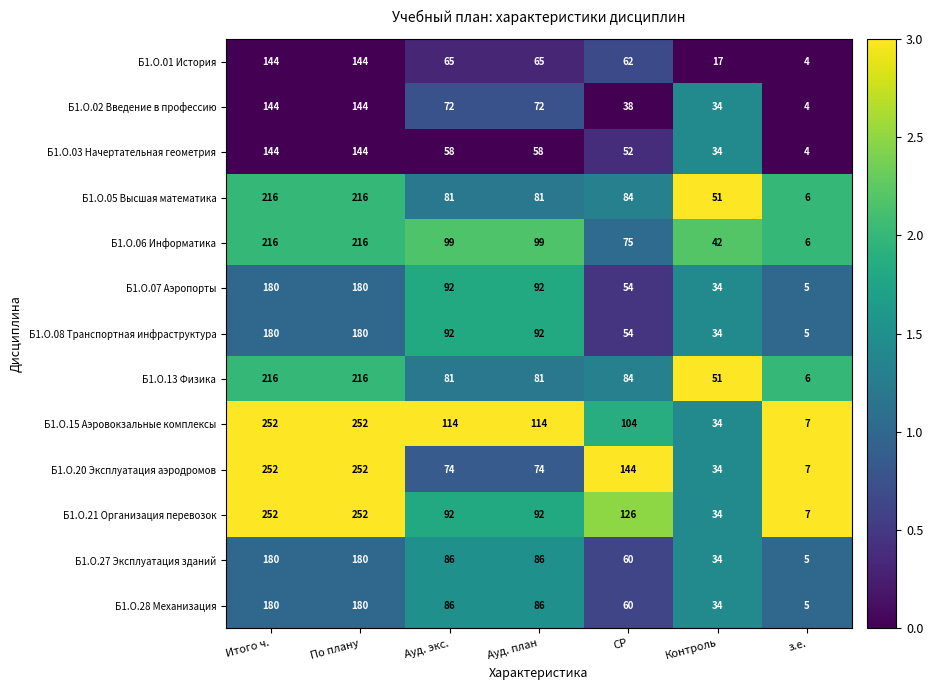

True or false: Б1.О.02 Введение в профессию has a value of 129 at Ауд. экс..

False